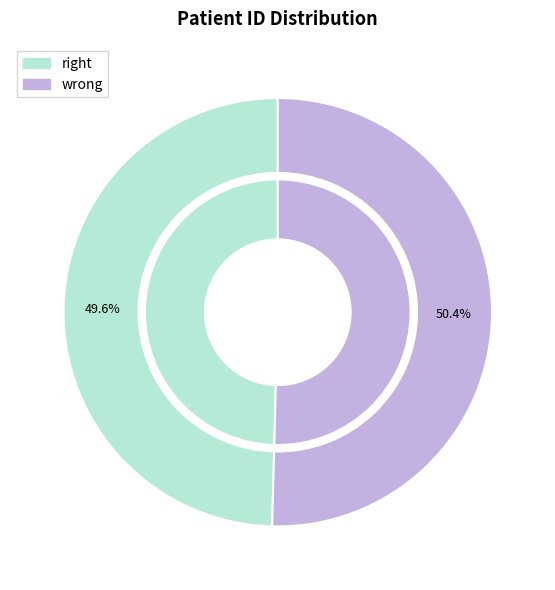

True or false: patient 194166 (age 9) accounts for 50% of the total.

True